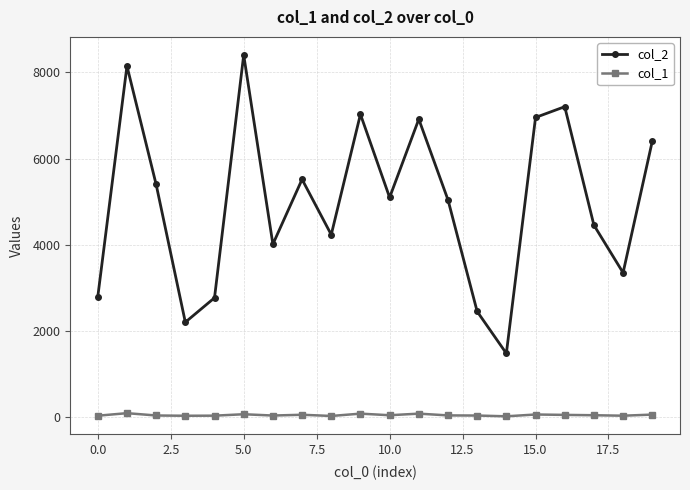

Which series has the widest spread of values?

col_2